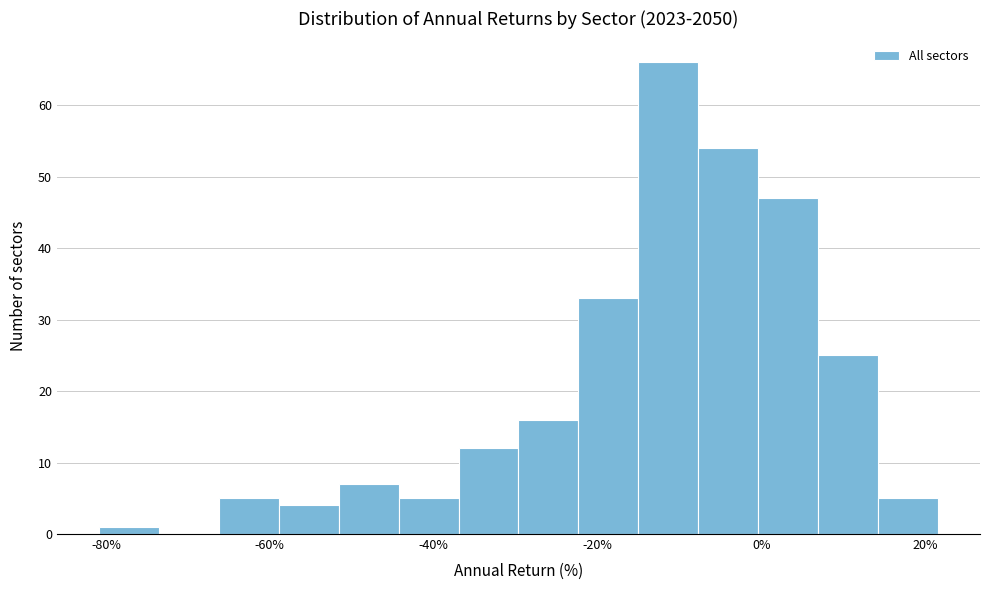

Read against the x-axis, roughly where is the centre of the tallest bar?

-12